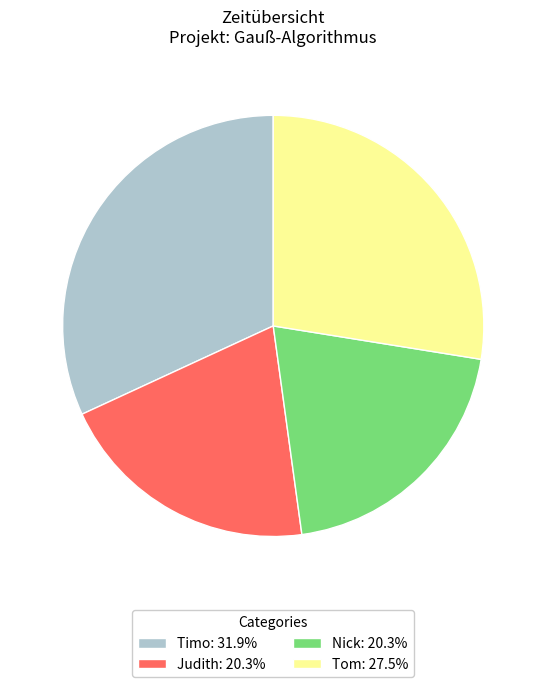

Is there a majority slice in this chart?

No